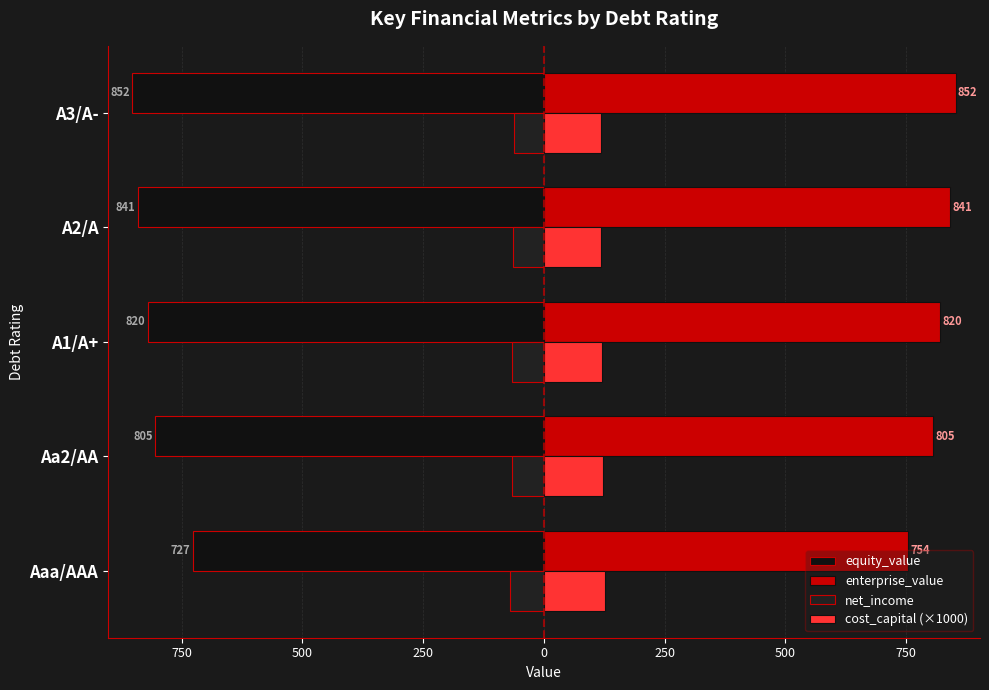

What is the minimum value for cost_capital (×1000)?

117.8